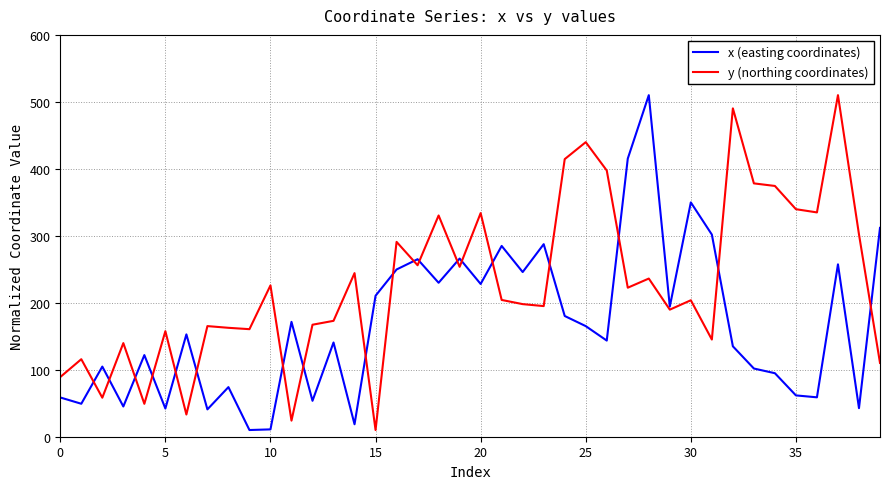

What is the maximum value for y (northing coordinates)?

510.0